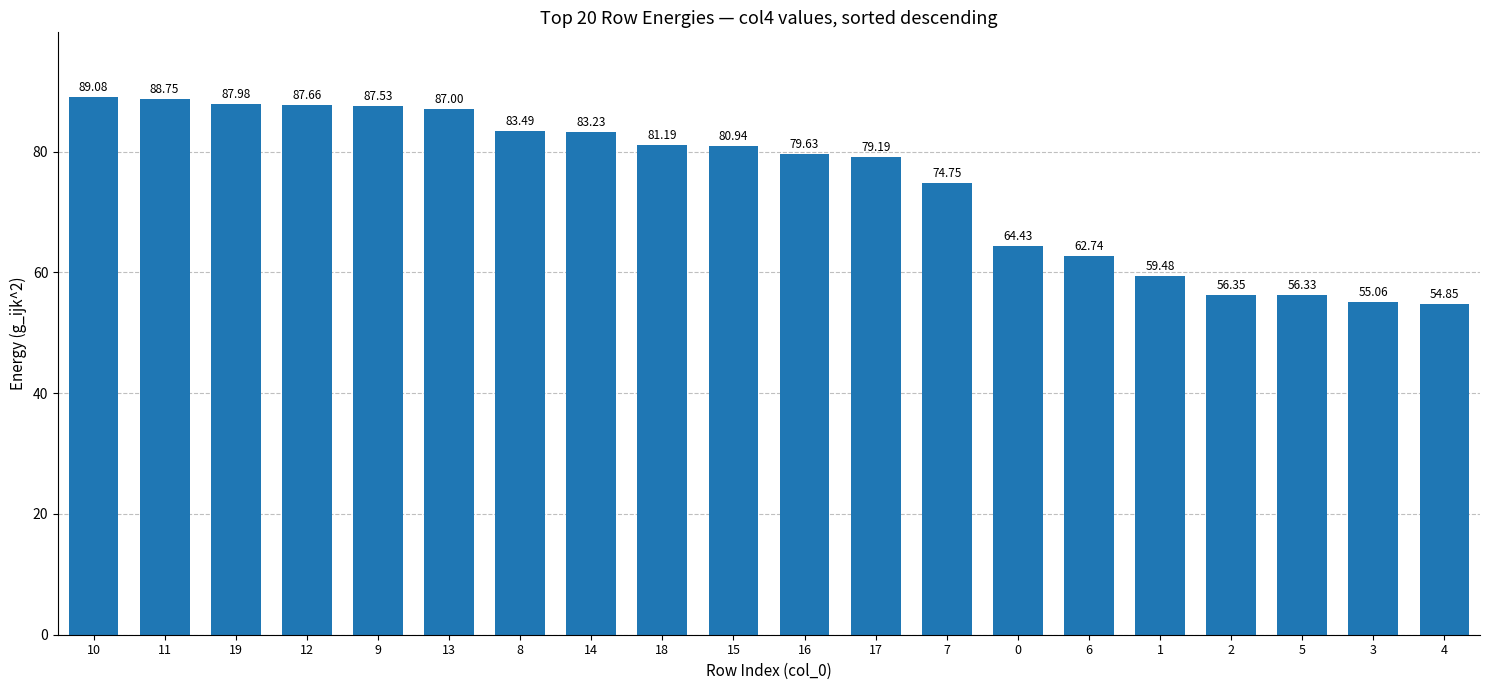

What is the sum of all values?

1499.7